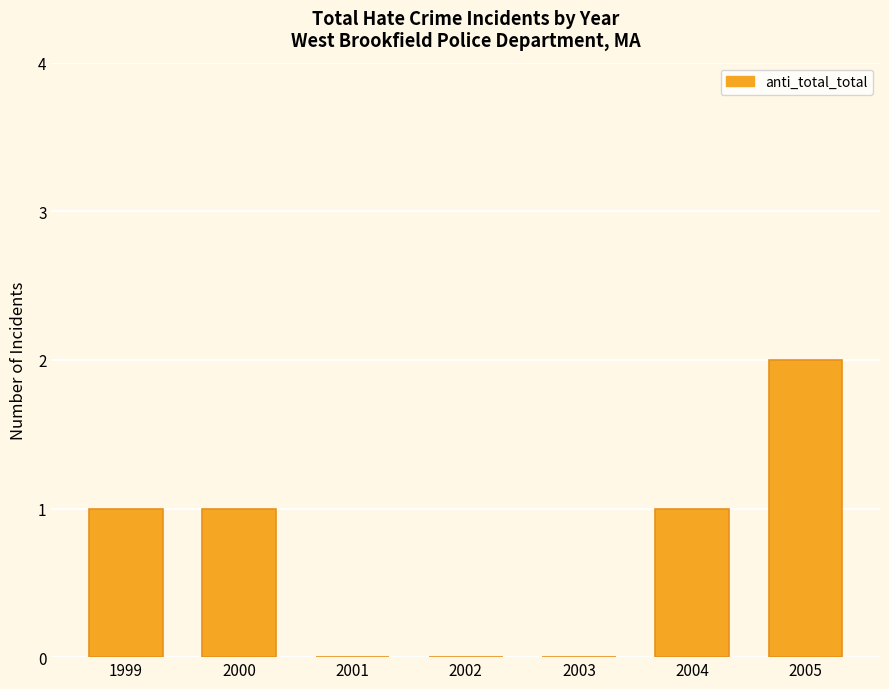

What is the change in value from 2001 to 2004?

+1